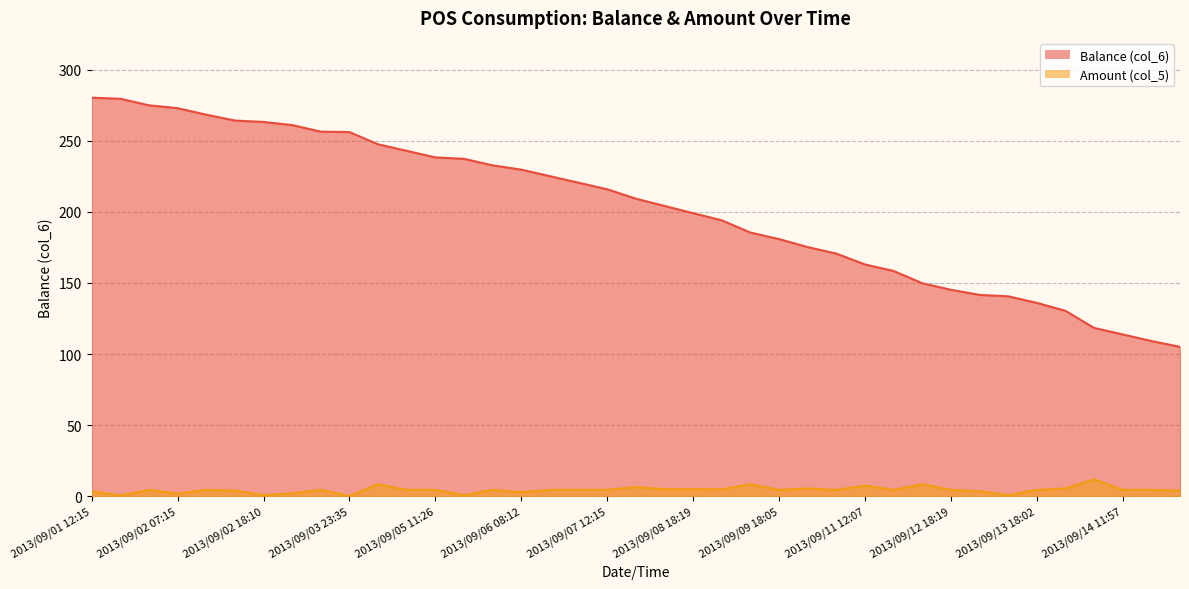

Reading left to right, list all the values displayed in this chart.

Balance (col_6): 280.2	279.4	274.9	272.9	268.2	264.1	263.1	260.9	256.4	256.1	247.4	242.8	238.2	237.2	232.7	229.7	225.1	220.4	215.8	209.2	204.2	199.1	194.1	185.4	180.8	175.2	170.6	163.0	158.4	149.8	145.2	141.6	140.6	136.0	130.4	118.4	113.8	109.2	105.1
Amount (col_5): 3.6	0.8	4.6	2.0	4.6	4.1	1.0	2.2	4.6	0.3	8.6	4.6	4.6	1.0	4.6	3.0	4.6	4.6	4.6	6.6	5.1	5.1	5.0	8.6	4.6	5.6	4.6	7.6	4.6	8.6	4.6	3.6	1.0	4.6	5.6	12.0	4.6	4.6	4.1